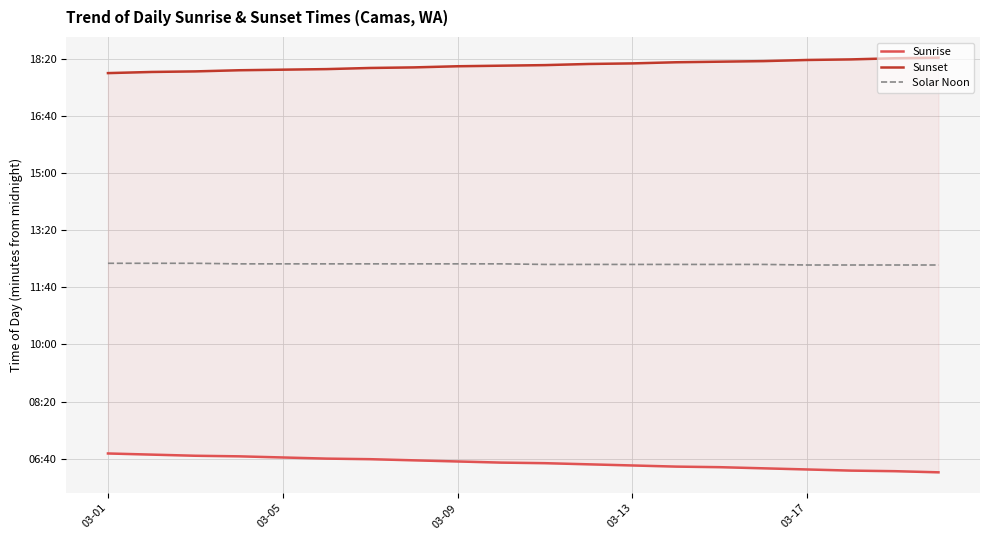

What is the spread (max minus min) of values at 03-01?

666